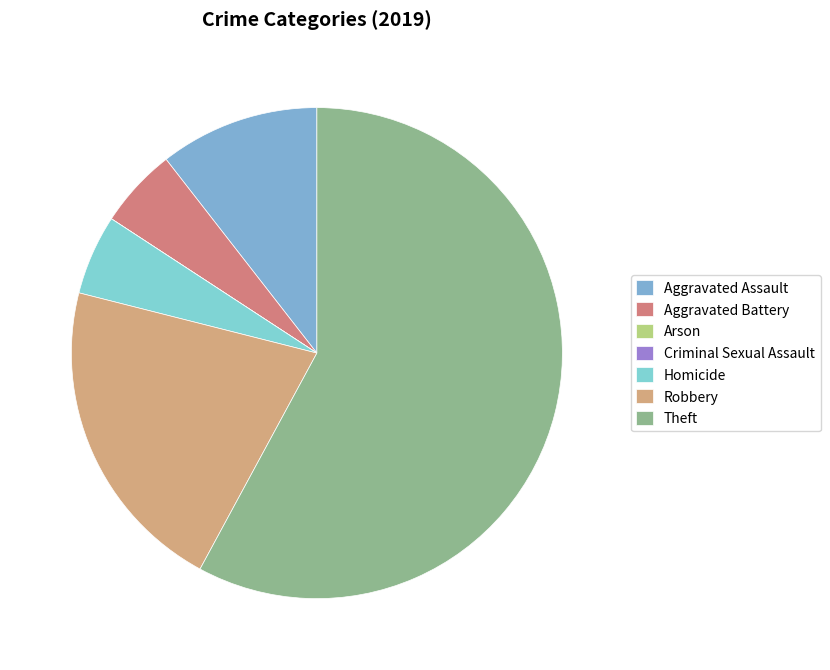

To the nearest percent, what is the average slice percentage?

14%